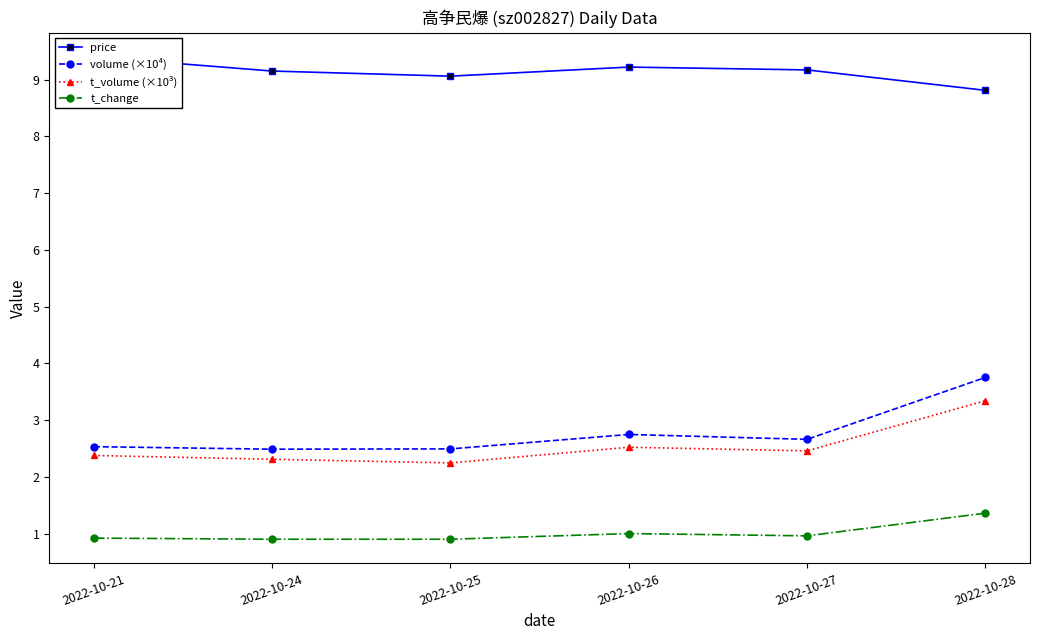

Where does the price series first go above 9?

2022-10-21